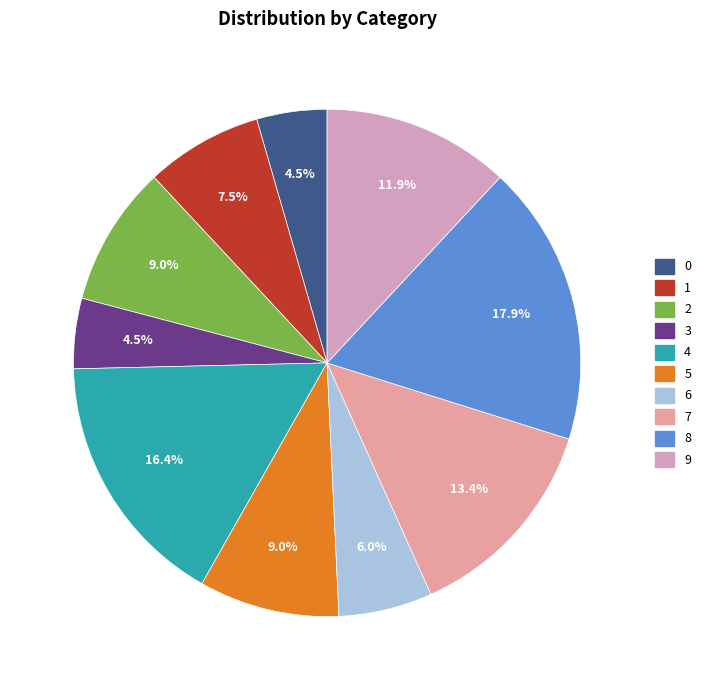

Count the number of slices in the pie.

10